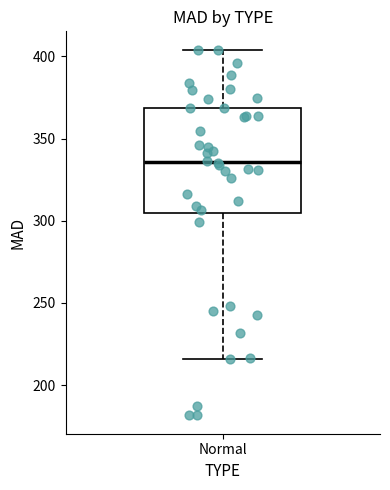

Where is the upper edge of the box for Normal on the y-axis? The values are not printed on the chart, so give them approximately, as read against the axis.

370